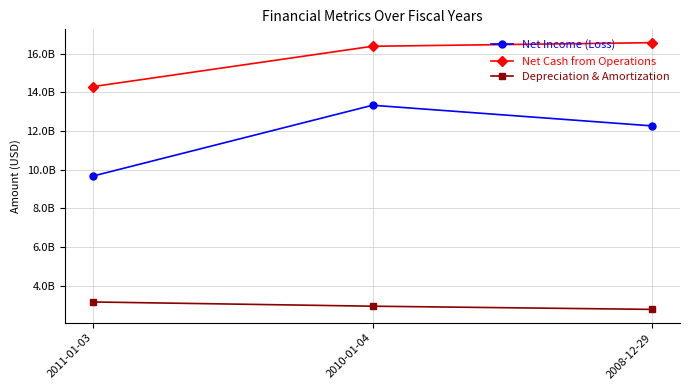

Rank the series by their maximum value, from lowest to highest.

Depreciation & Amortization, Net Income (Loss), Net Cash from Operations